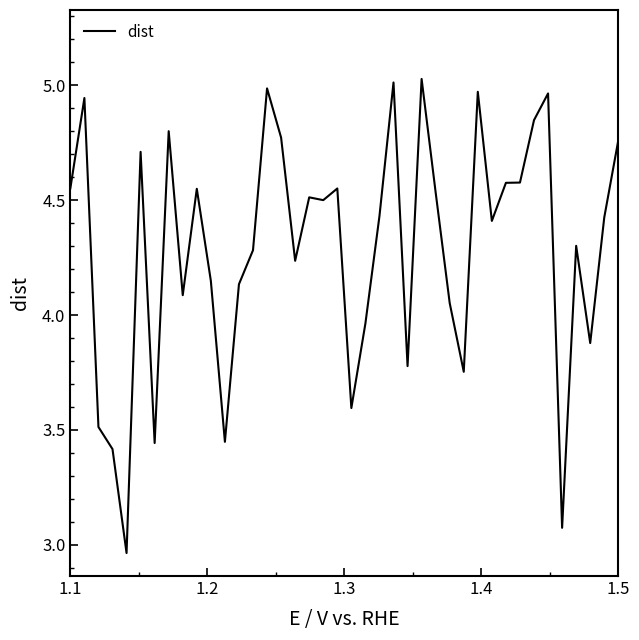

At which label does the data first exceed 4?

1.1